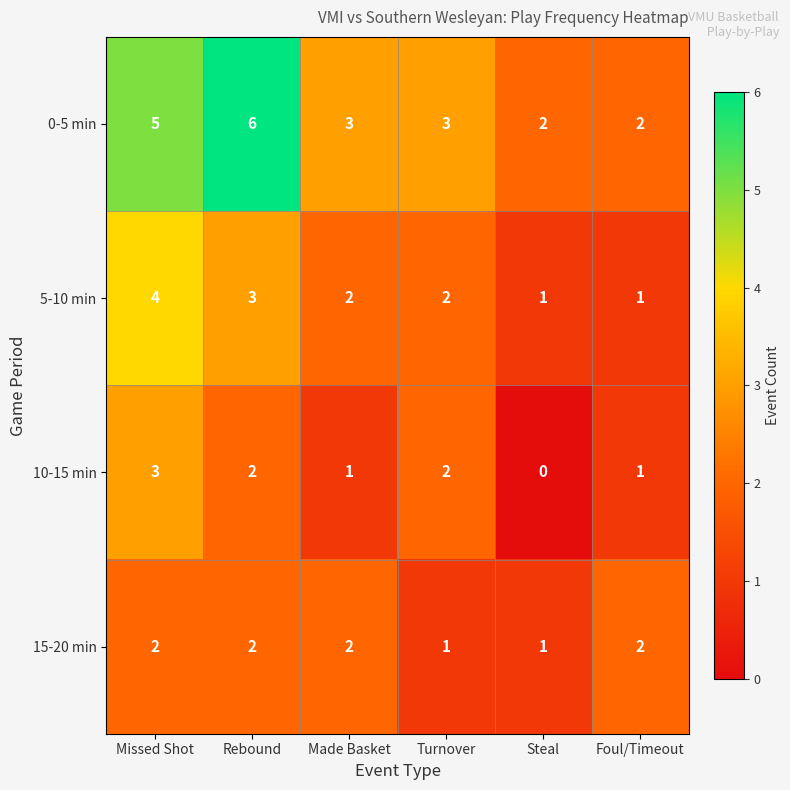

What is the sum of the 0-5 min values at Made Basket and Turnover?

6